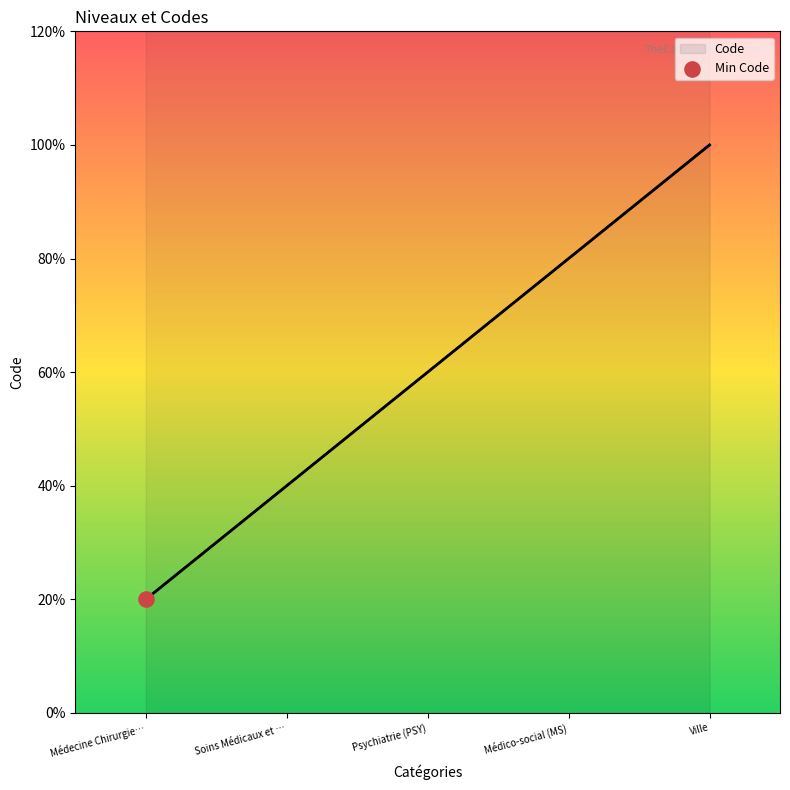

Between Médico-social (MS) and Soins Médicaux et …, which is larger?

Médico-social (MS)